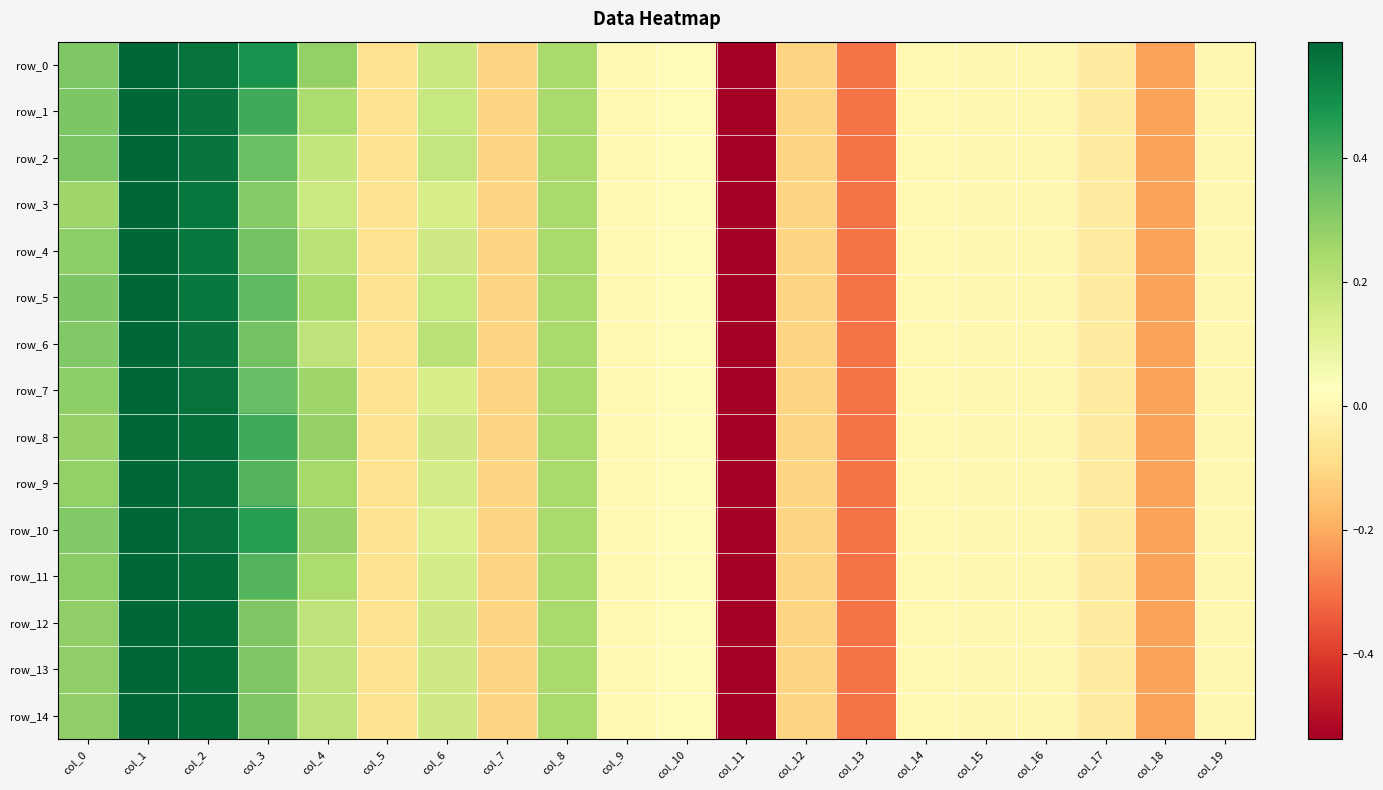

How many values in the row_3 series exceed 0?

8